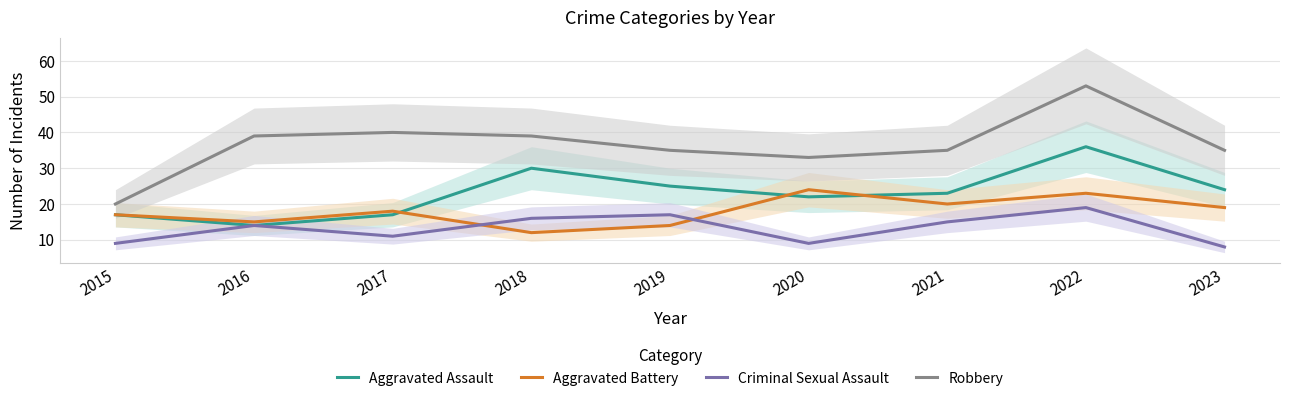

List the series in order of their peak value, lowest first.

Criminal Sexual Assault, Aggravated Battery, Aggravated Assault, Robbery